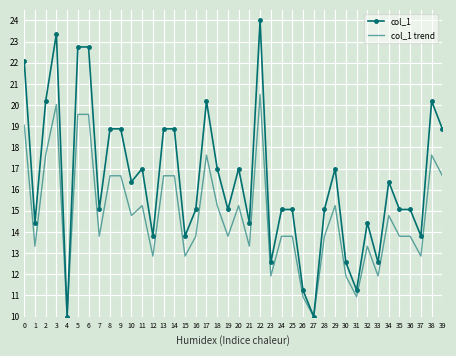

Is it true that col_1 equals 23.5 at 18?

False